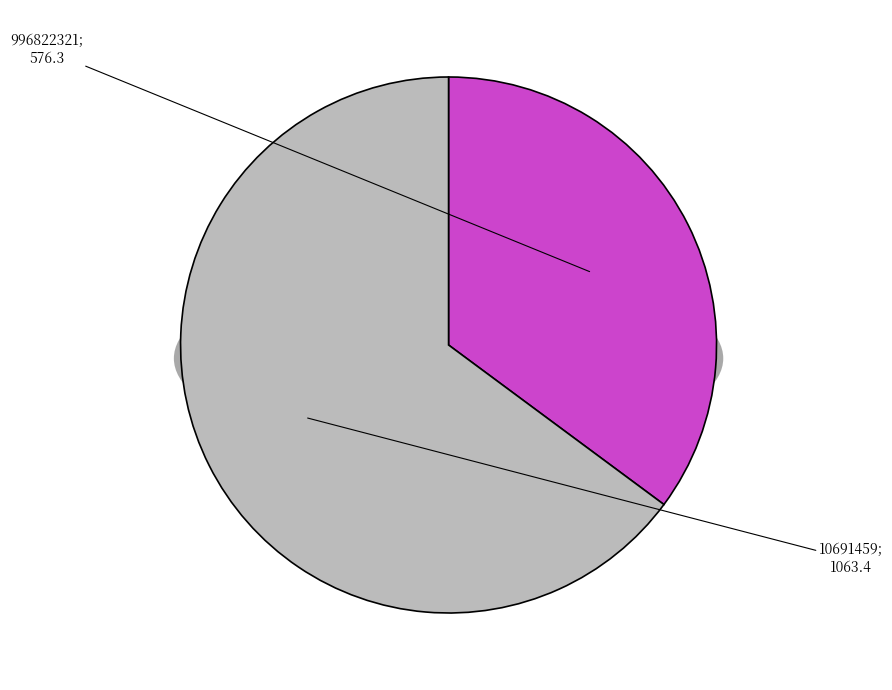

How many segments does this pie chart have?

2